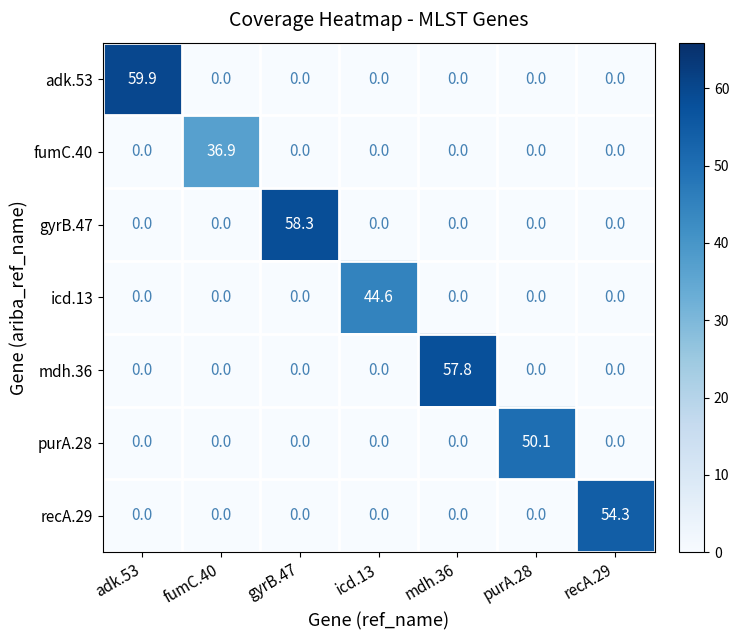

Which label corresponds to the largest value in the chart?

adk.53